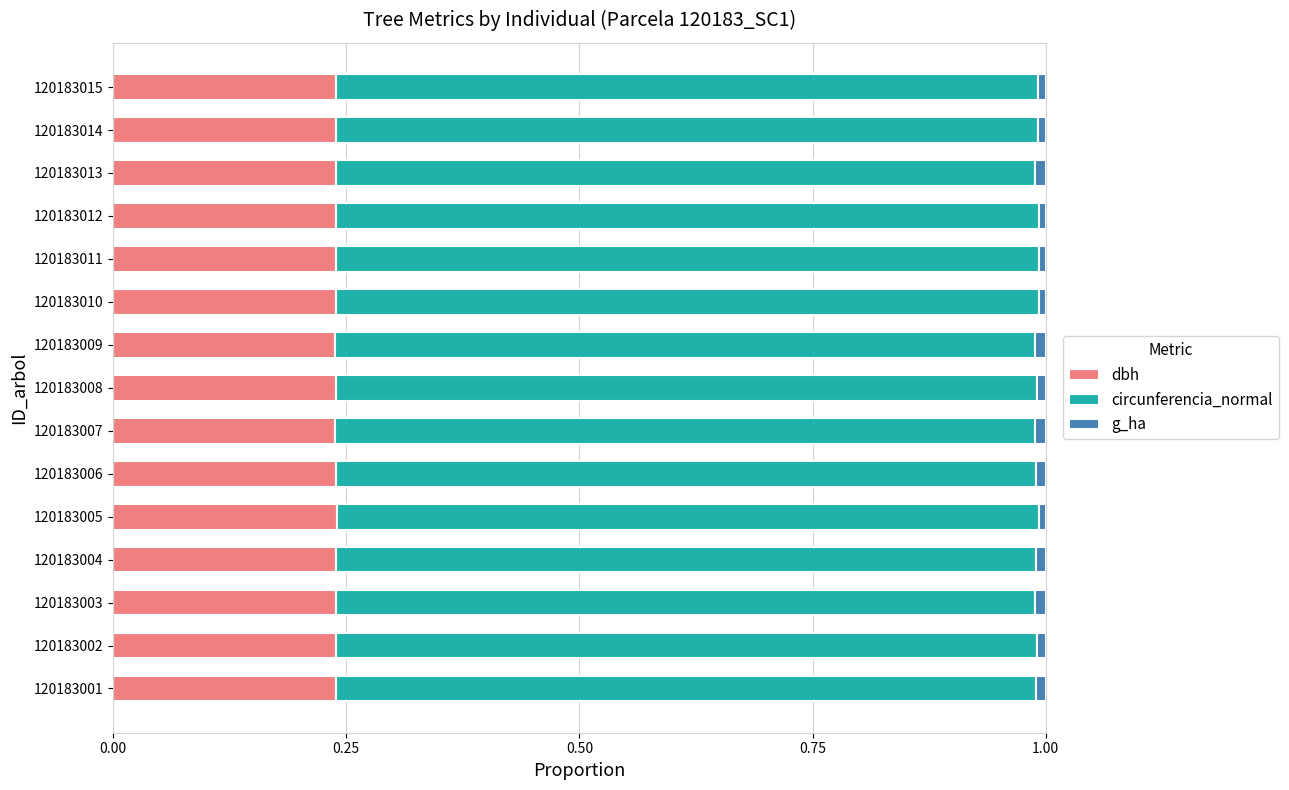

Count the number of categories in the chart.

15